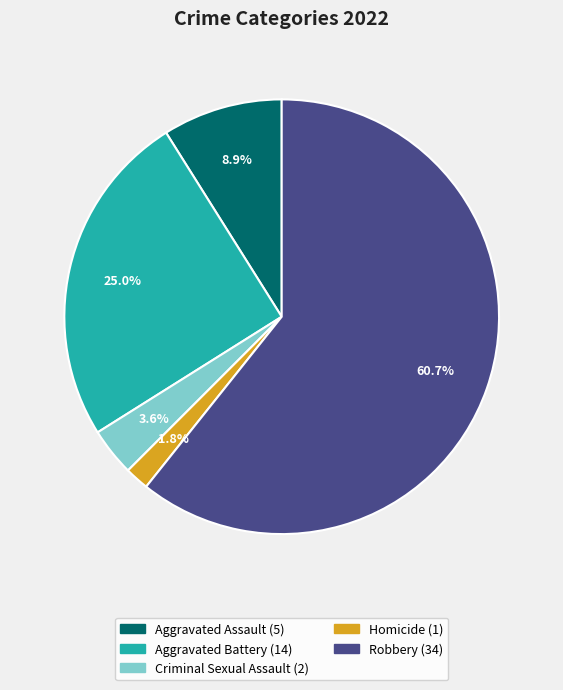

Is there a majority slice in this chart?

Yes